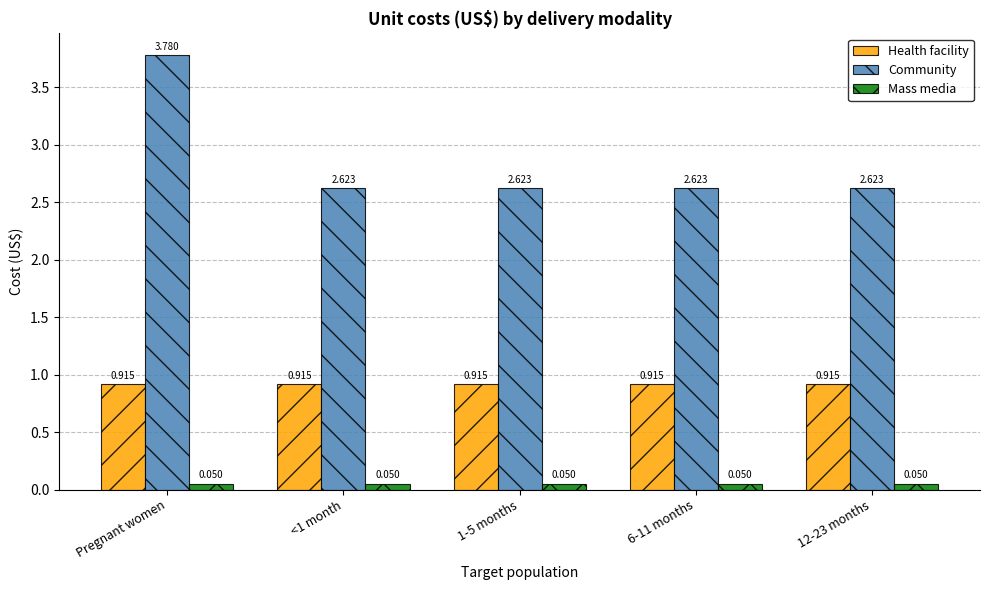

Between Pregnant women and 6-11 months, which series saw the biggest shift?

Community